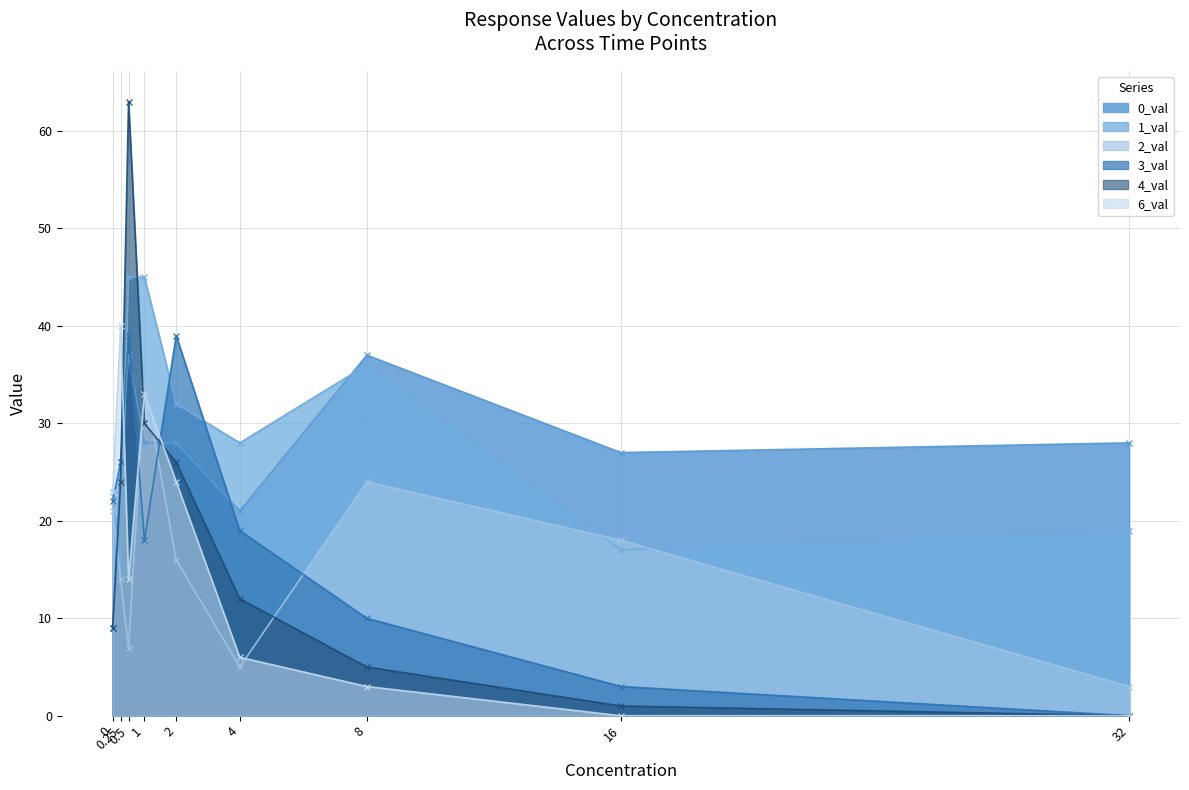

At how many categories does at least one series exceed 15?

9